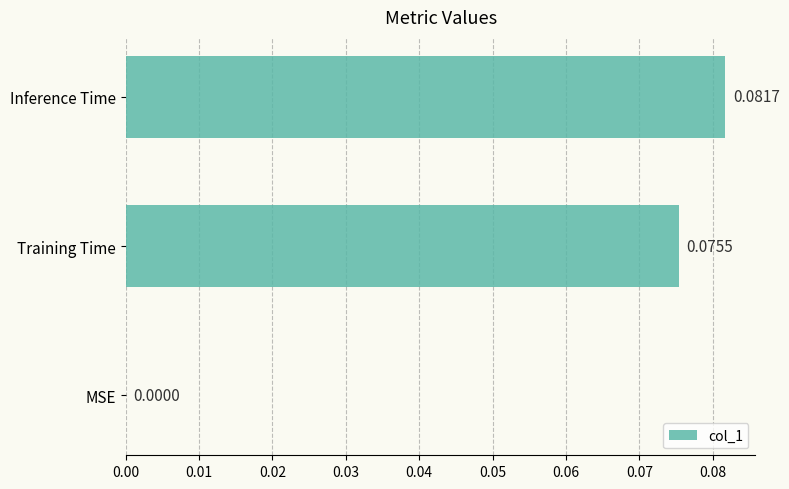

What is the change in value from MSE to Inference Time?

+0.1